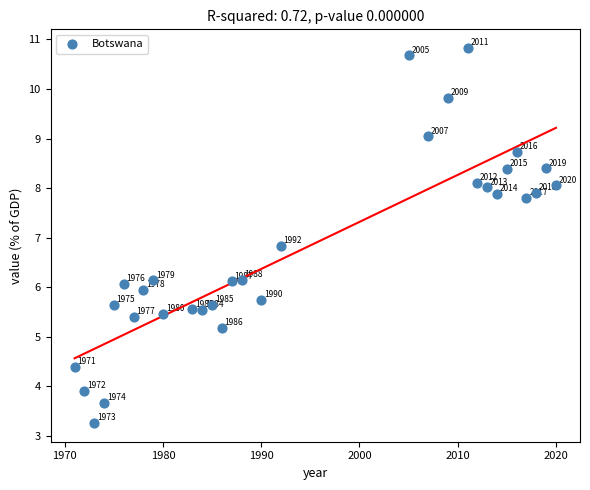

What is the range of Y values (max minus min)?

7.6